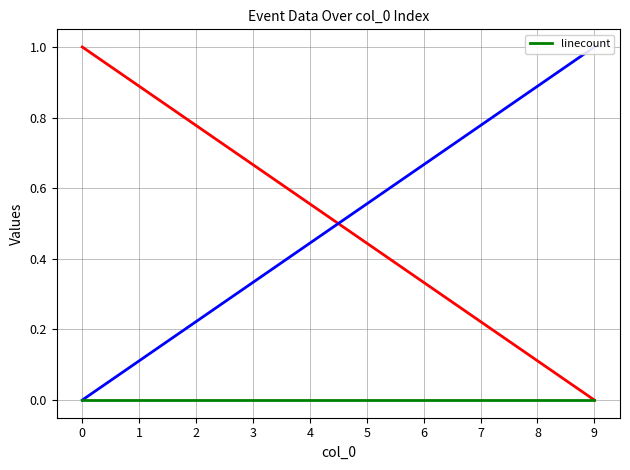

After their last crossing, which series has the higher values: _indextime or _serial?

_serial